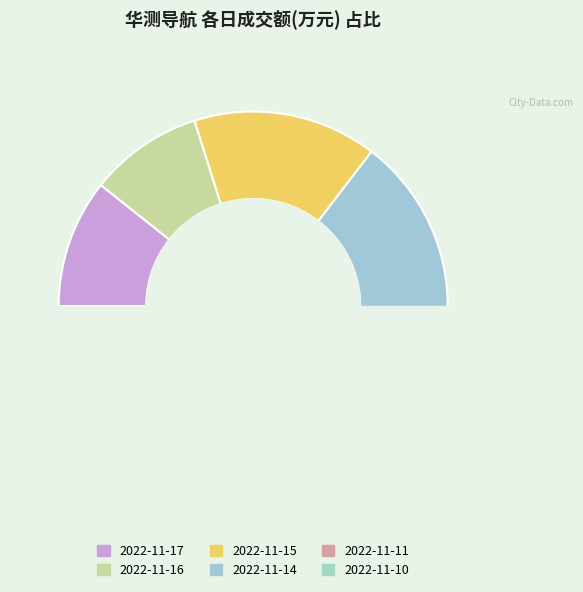

Is 2022-11-16 the majority of the pie?

No